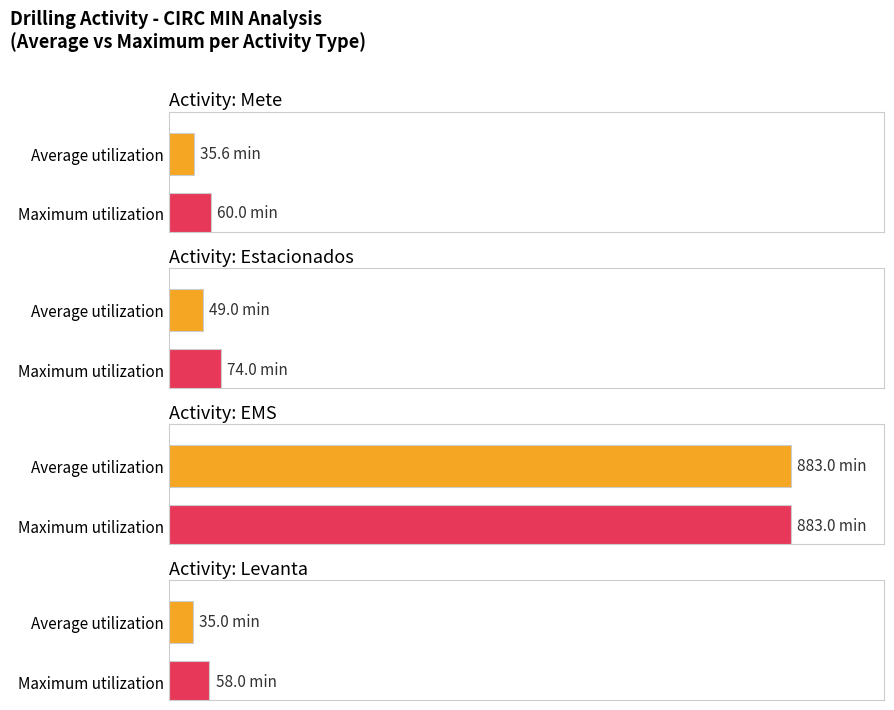

Is it true that CIRC MIN equals 209 at 13?

False